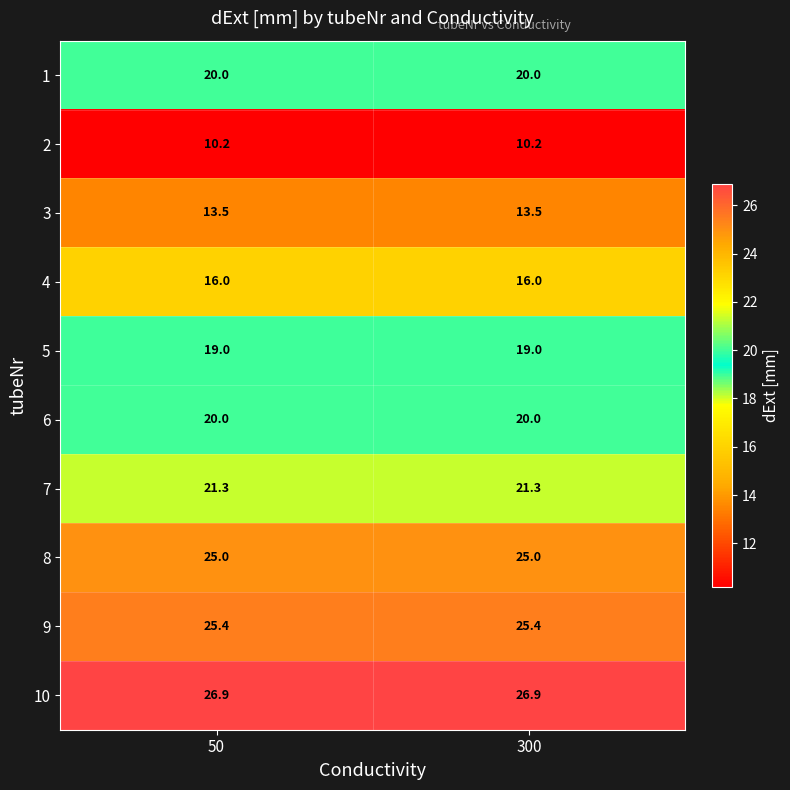

Reading left to right, what are all the values shown in this chart?

1: 50=20.0	300=20.0
2: 50=10.2	300=10.2
3: 50=13.5	300=13.5
4: 50=16.0	300=16.0
5: 50=19.0	300=19.0
6: 50=20.0	300=20.0
7: 50=21.3	300=21.3
8: 50=25.0	300=25.0
9: 50=25.4	300=25.4
10: 50=26.9	300=26.9